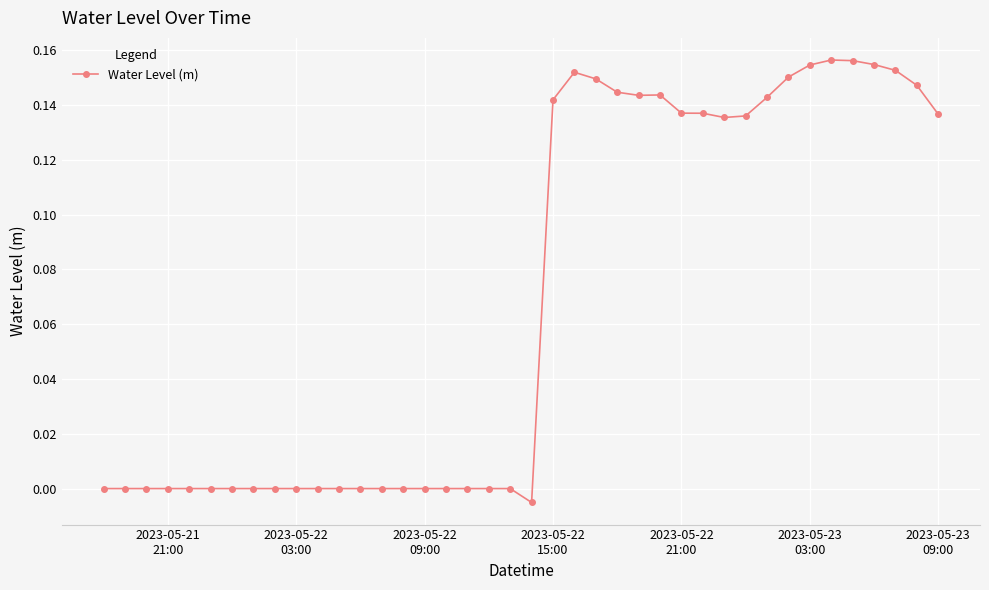

What is the sum of all values?

2.8